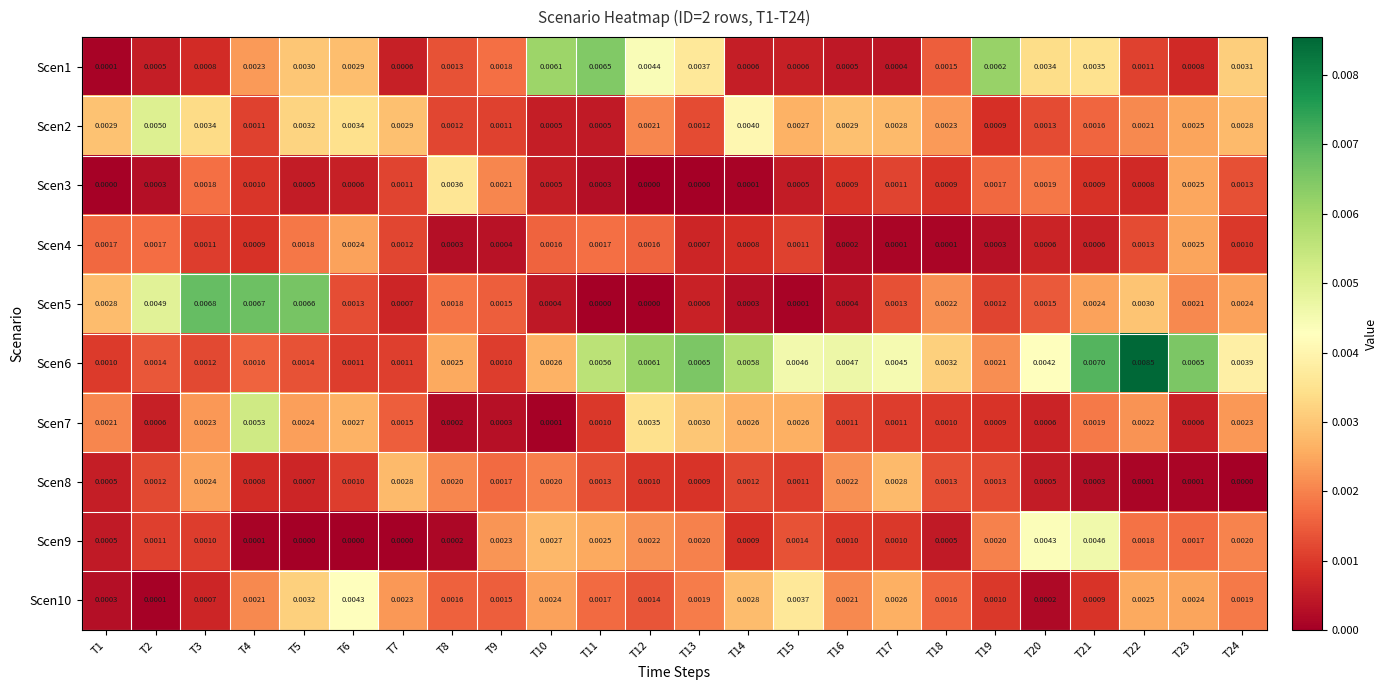

Is the value of Scen7 at T17 greater than the value of Scen3 at T15?

Yes